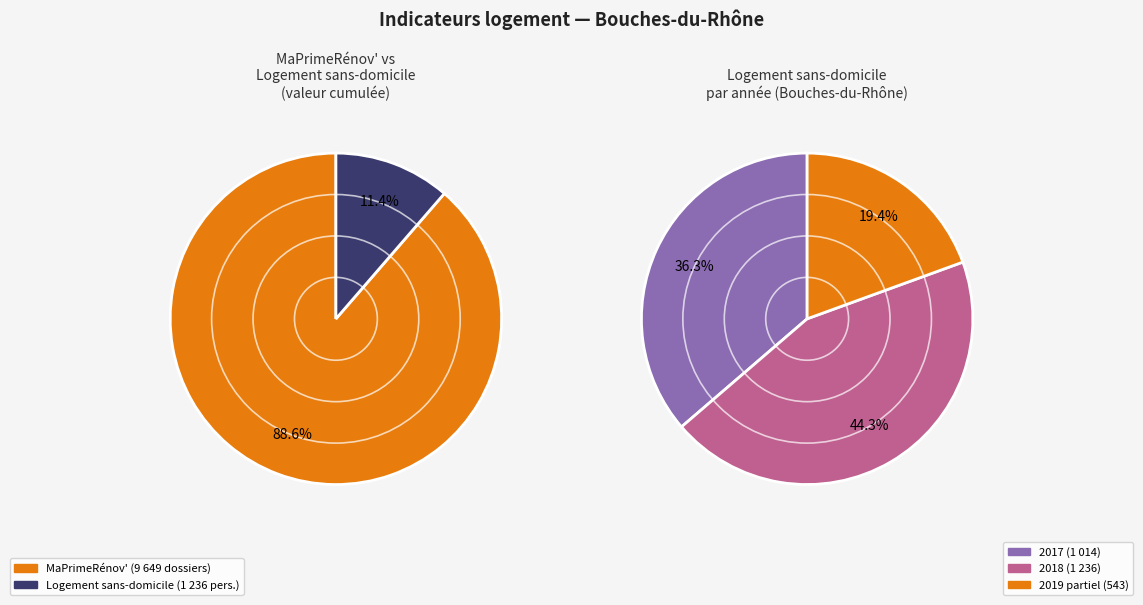

To the nearest percent, what is the average slice percentage?

50%